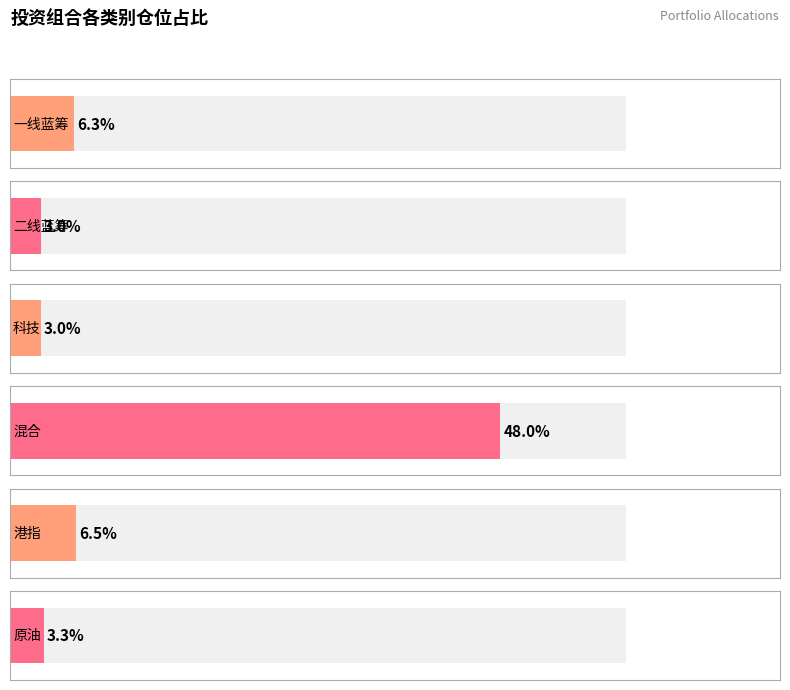

Read the value at 2.

3.0